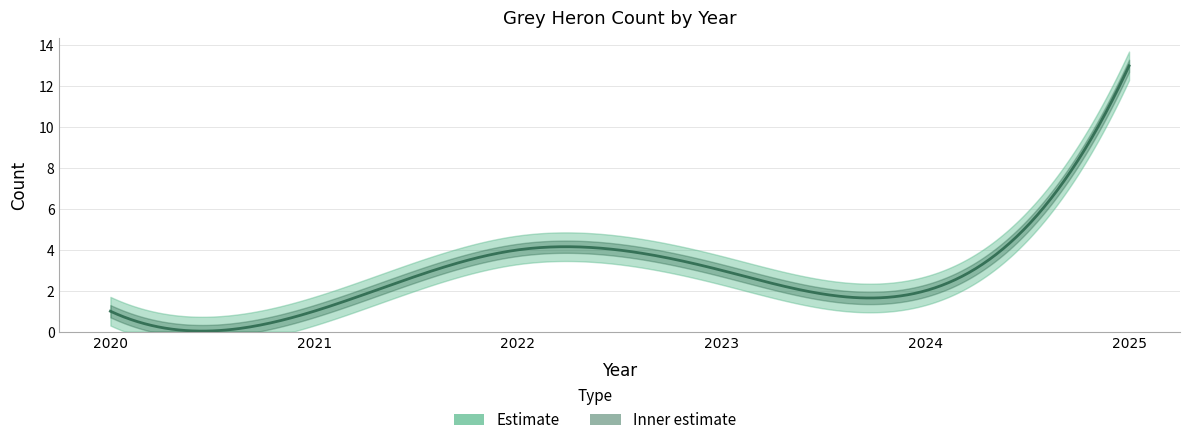

How many interior local valleys (lower than both neighbors) does the data have?

1